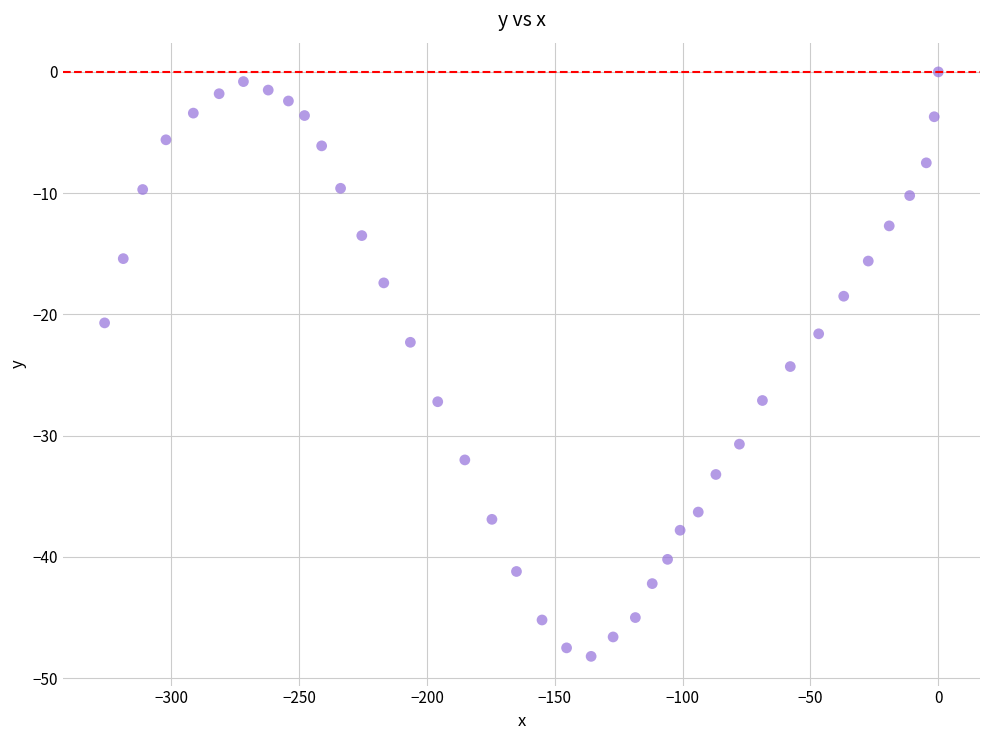

What is the range of Y values (max minus min)?

48.2